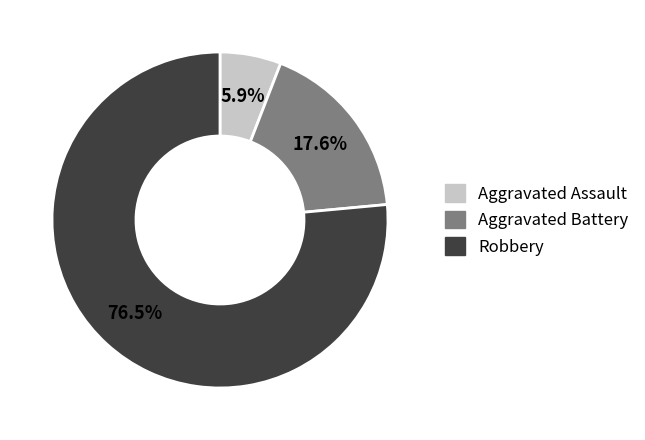

Which slice represents more than half of the pie?

Robbery